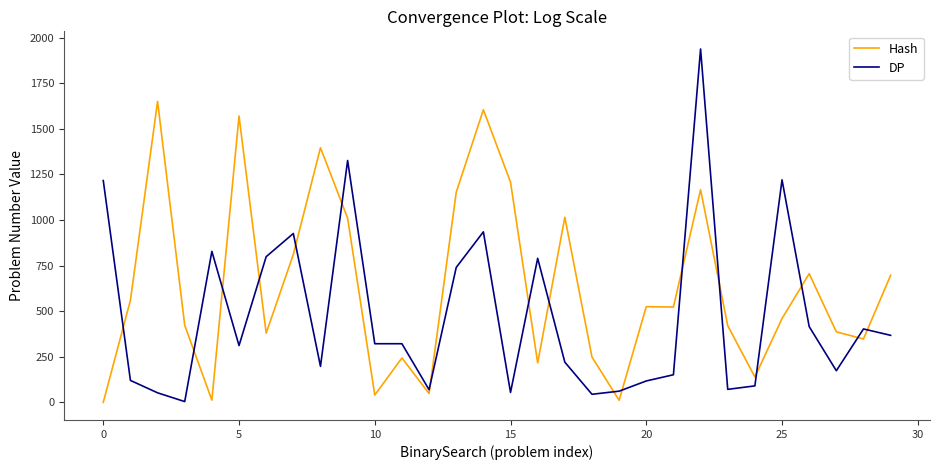

Which series has the widest spread of values?

DP